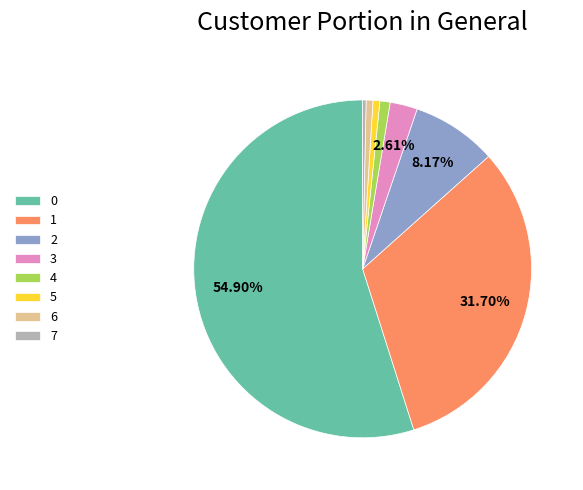

Does 1 account for over 50% of the chart?

No